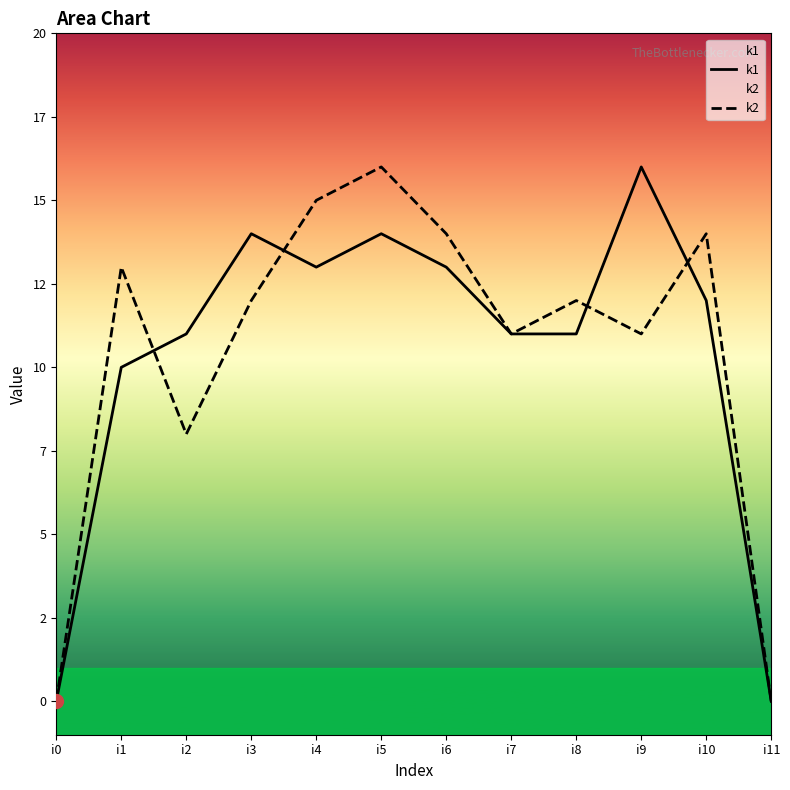

True or false: k1 has more than 0 interior local peaks.

True